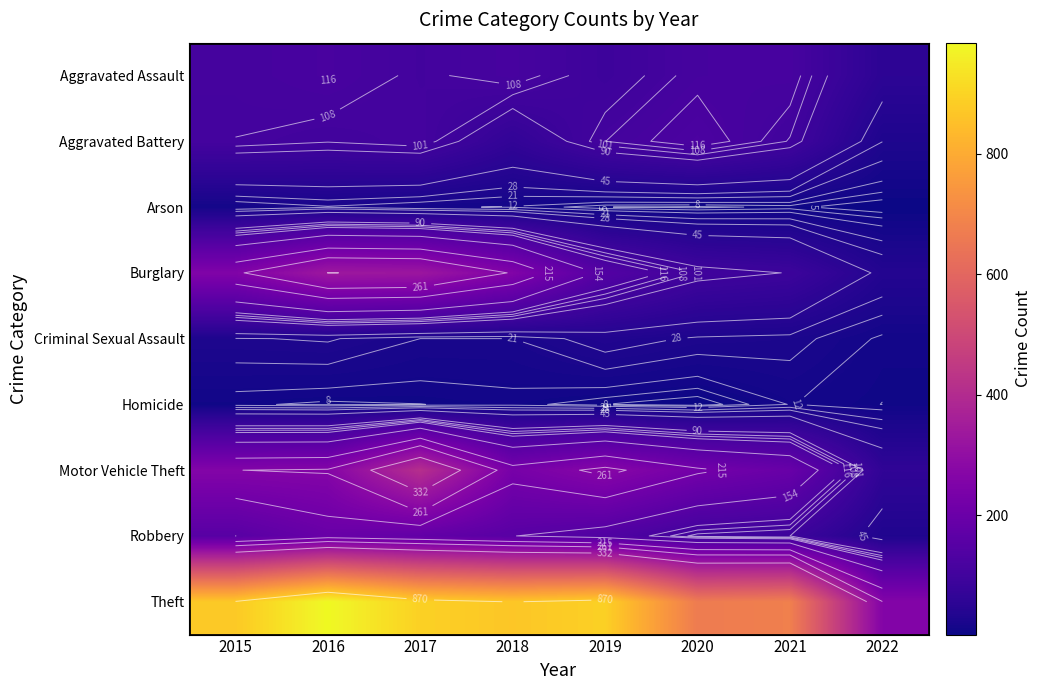

Which series has the largest total across all categories?

Theft